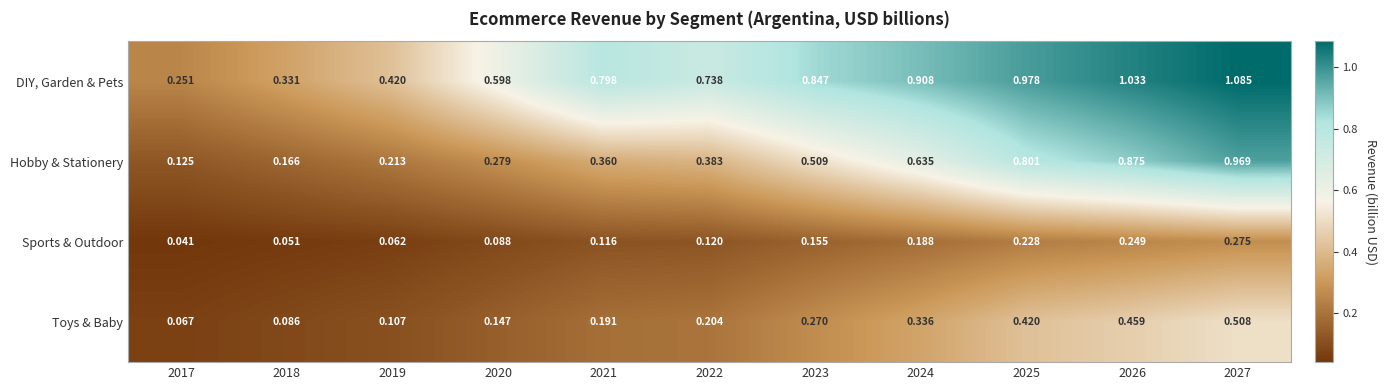

Which series has the largest range (max minus min)?

Hobby & Stationery